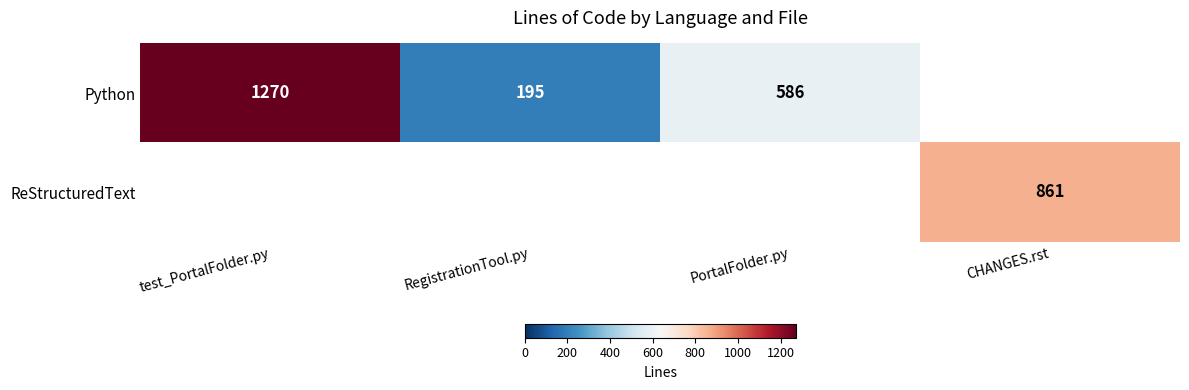

True or false: Python has a value of 318.7 at RegistrationTool.py.

False